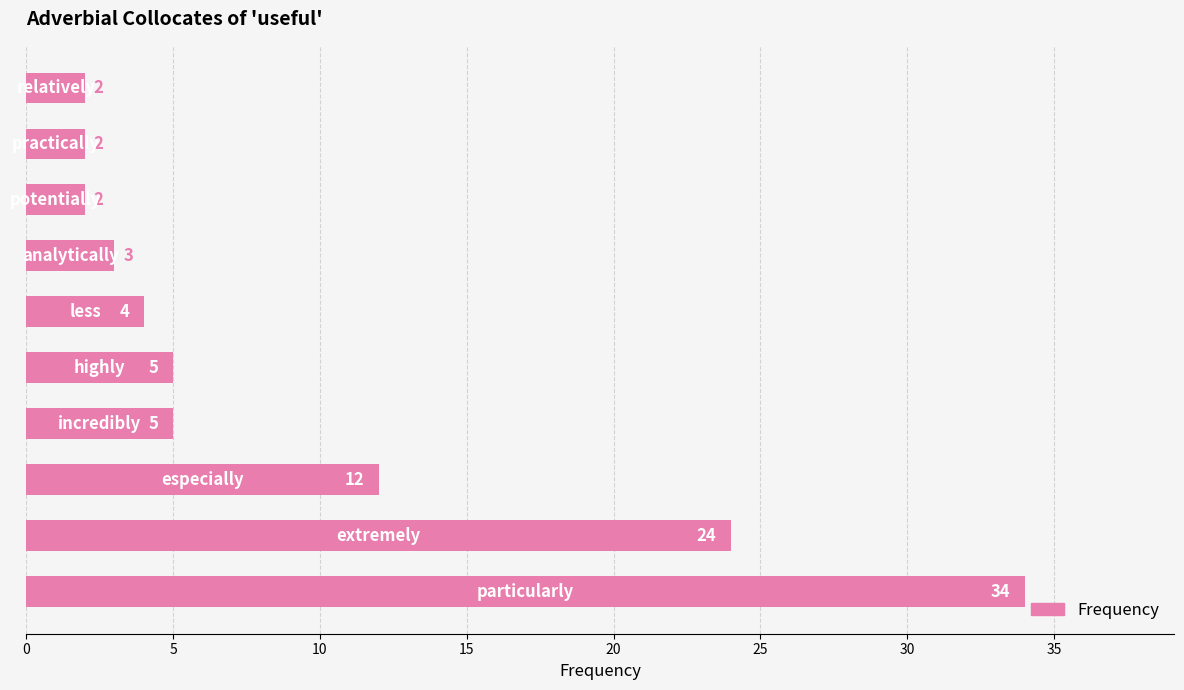

What is the greatest value displayed?

34